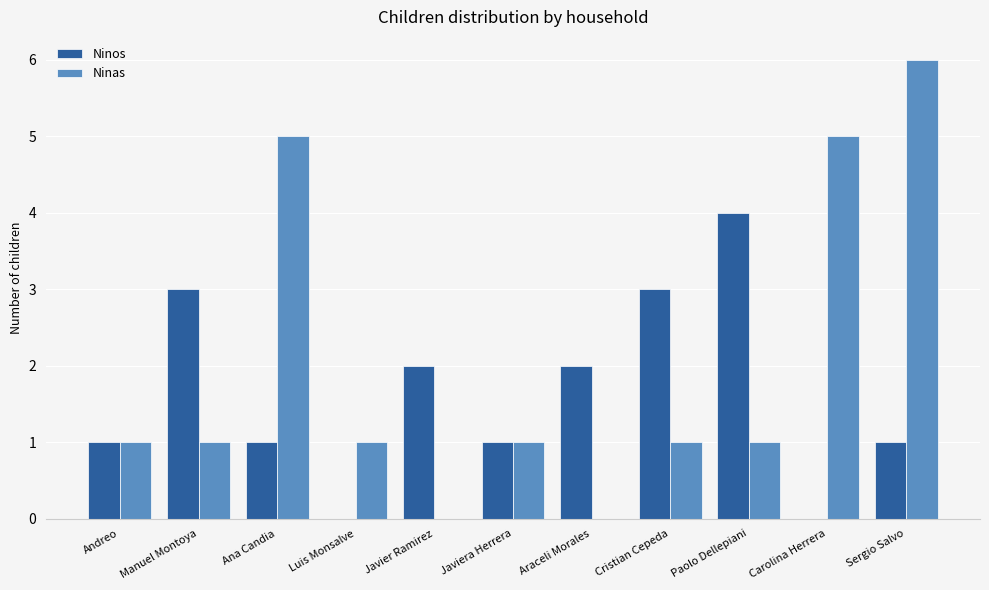

The Ninos series shows 0 at Carolina Herrera. True or false?

True